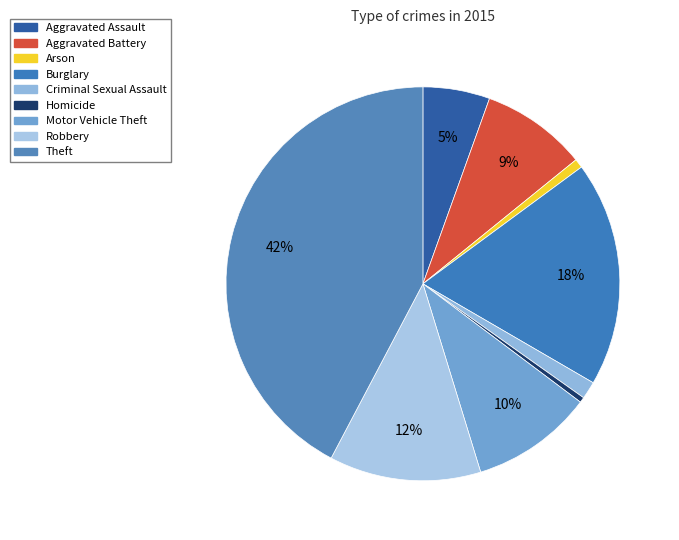

To the nearest percent, what percentage of the pie is Theft?

42%